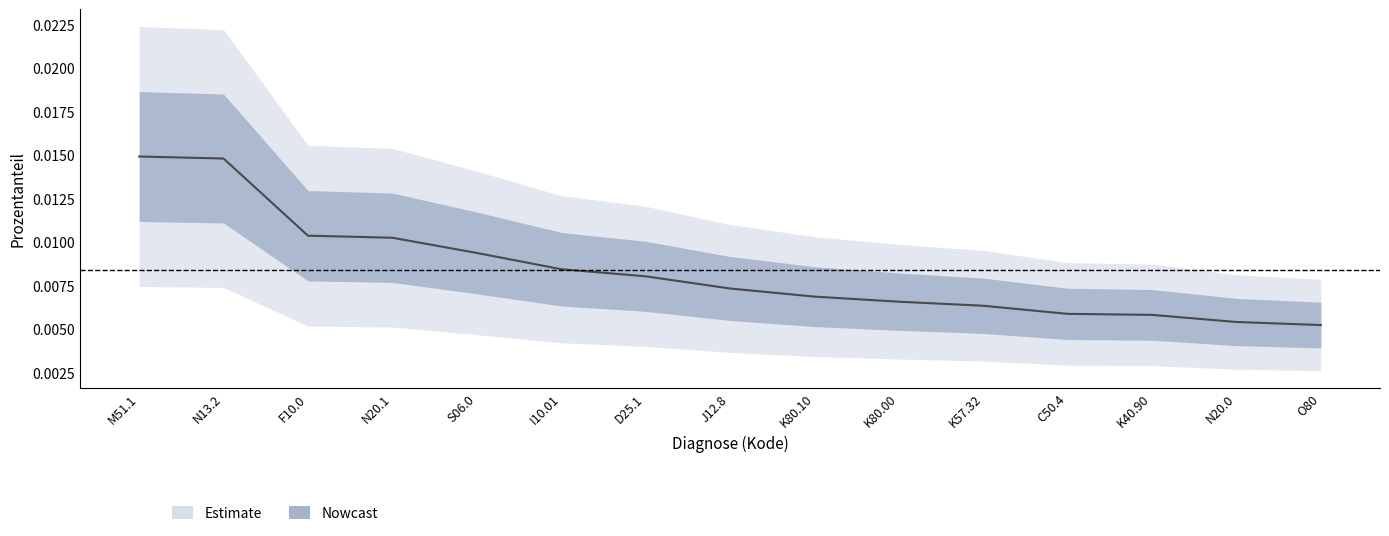

True or false: the data has more than 0 interior local peaks.

False